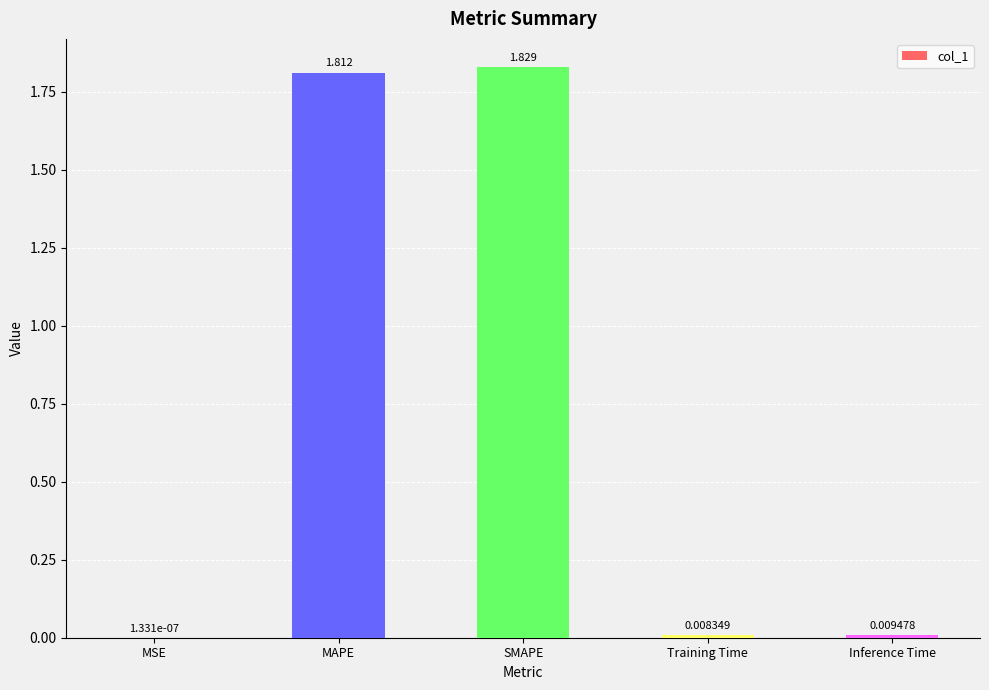

How many data points does each series have?

5